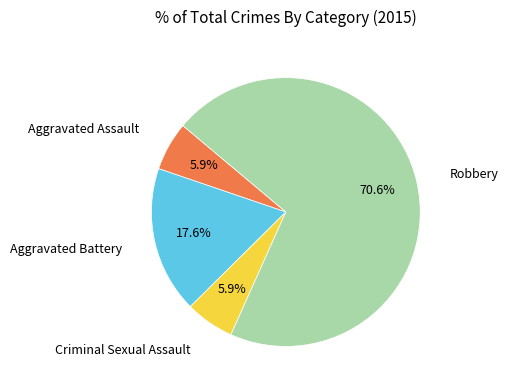

How many slices are in this pie chart?

4